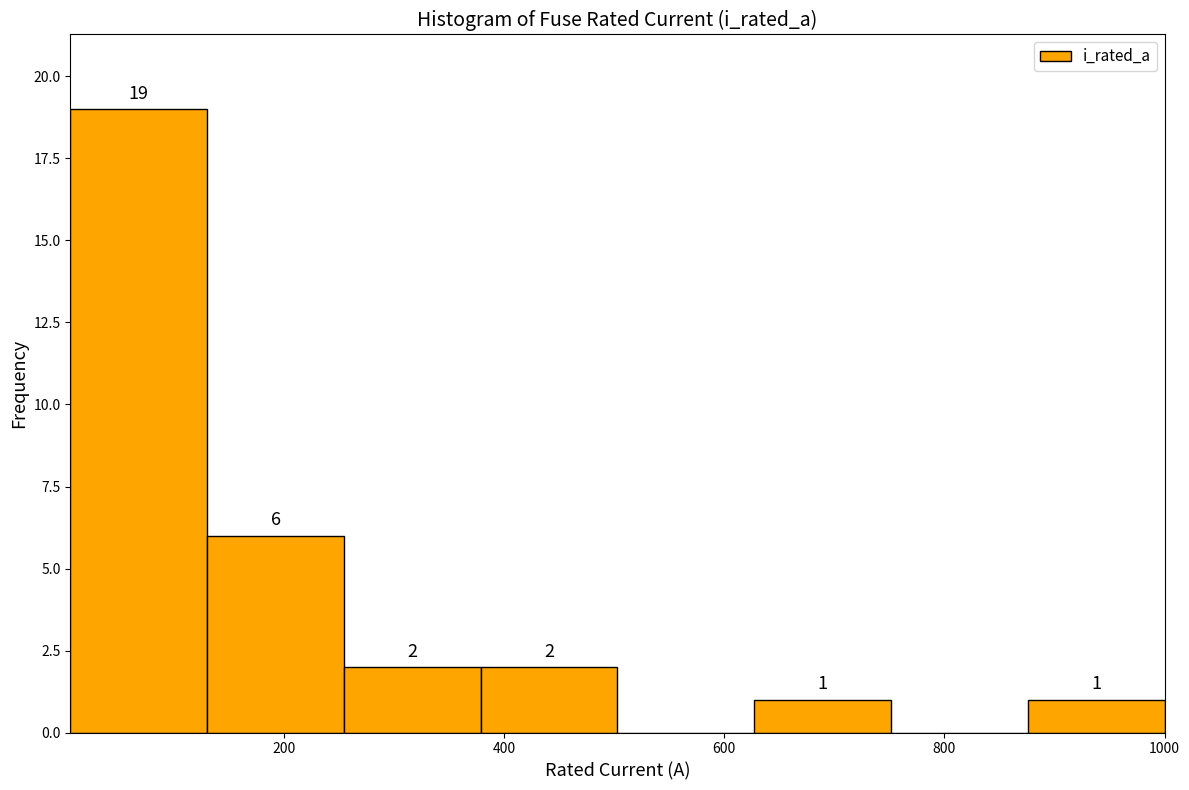

Over which range of the x-axis is the bar tallest?

0 to 140